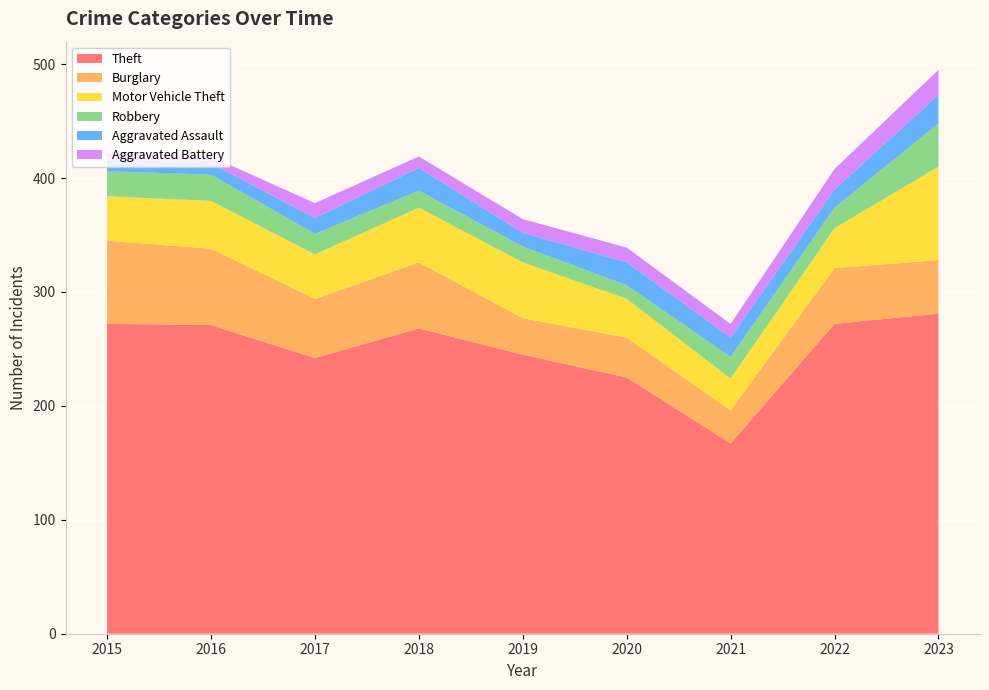

Reading right to left, what are all the values shown in this chart?

Theft: 281	272	167	225	245	268	242	271	272
Burglary: 47	49	29	35	32	58	52	67	73
Motor Vehicle Theft: 82	35	28	34	49	48	39	42	39
Robbery: 38	18	19	12	14	15	18	23	22
Aggravated Assault: 25	16	17	20	12	20	14	10	9
Aggravated Battery: 22	18	12	13	12	10	13	6	7